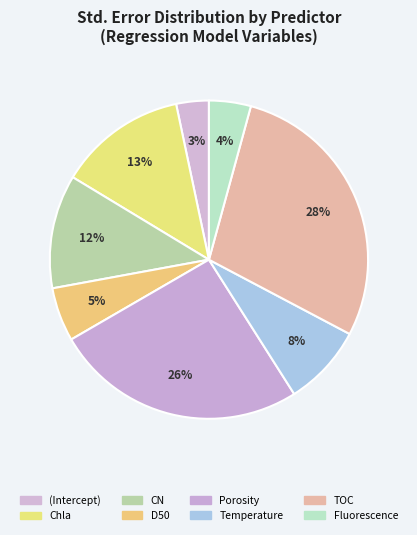

To the nearest percent, what portion does Temperature represent?

8%